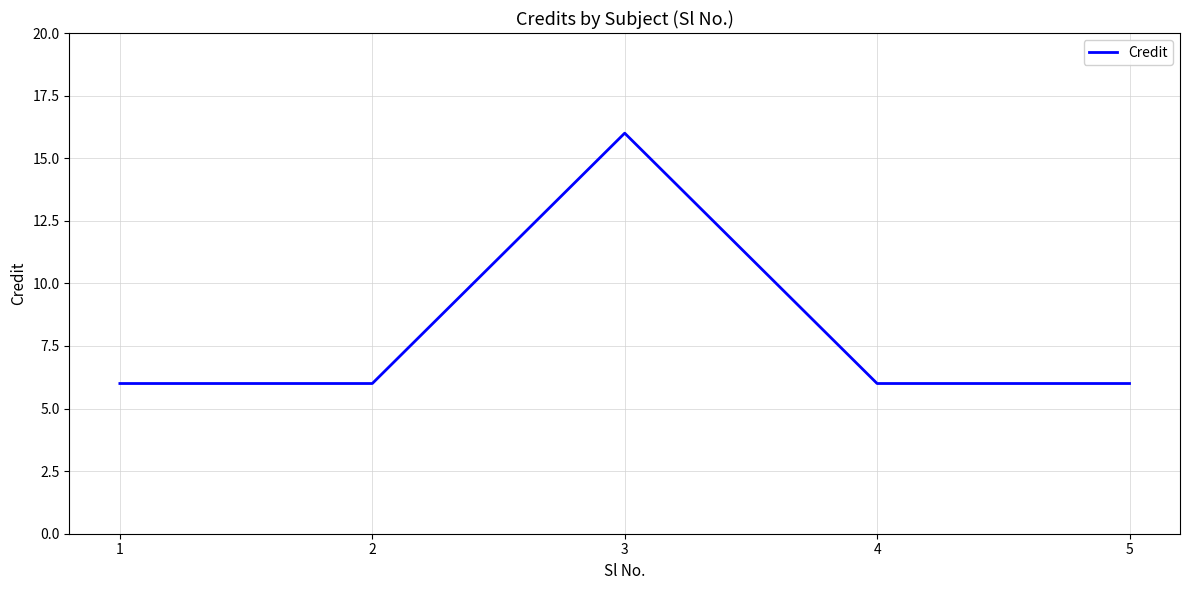

How many lines are shown in the chart?

1